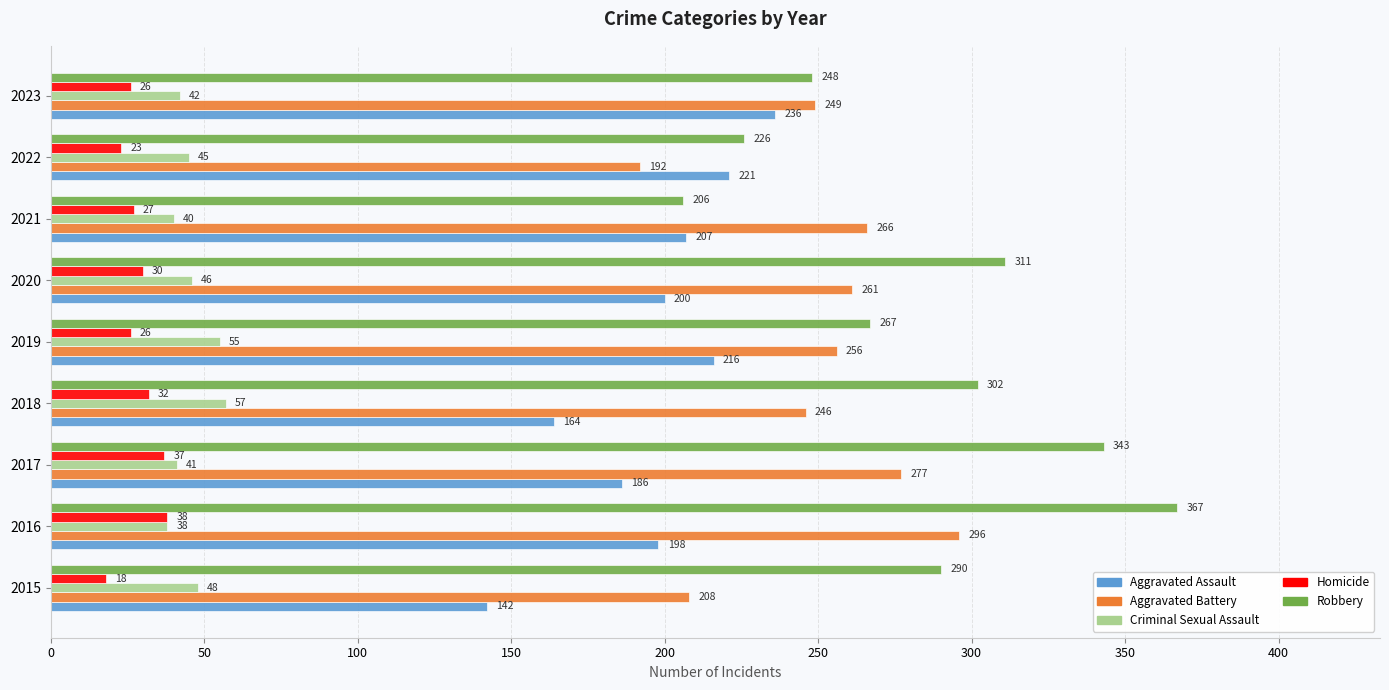

What is the approximate value of Criminal Sexual Assault at 2023, to the nearest 10?

40